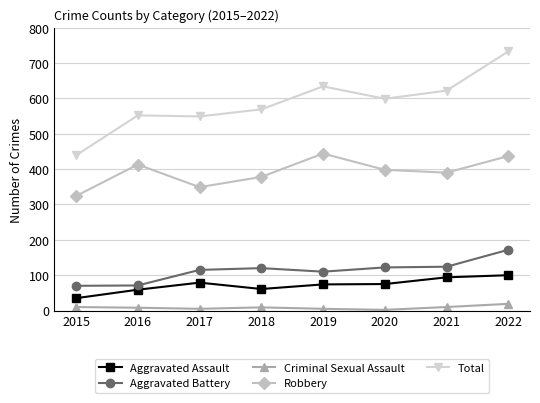

What are all the series names shown in the legend?

Aggravated Assault, Aggravated Battery, Criminal Sexual Assault, Robbery, Total